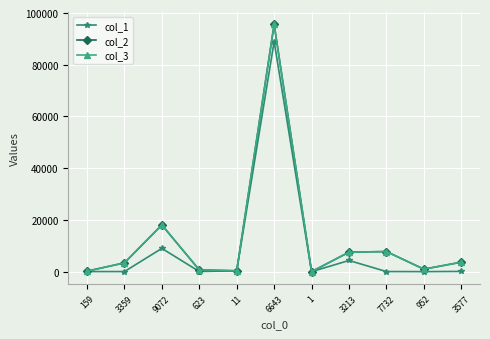

Rank the series at 3577 from highest to lowest value.

col_2, col_3, col_1